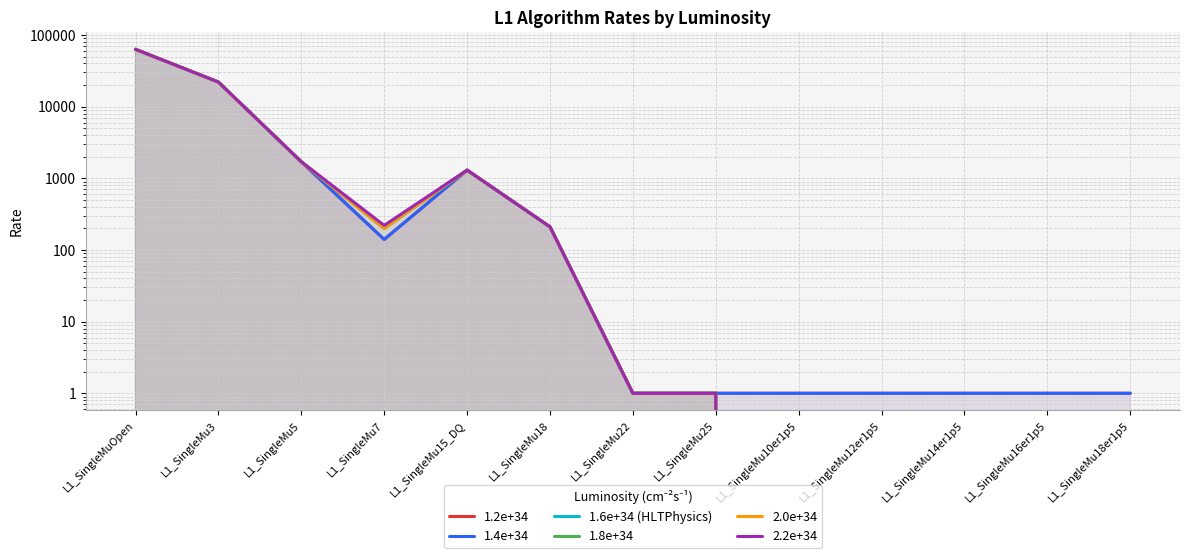

What is the highest value of the 1.6e+34 (HLTPhysics) series?

63000